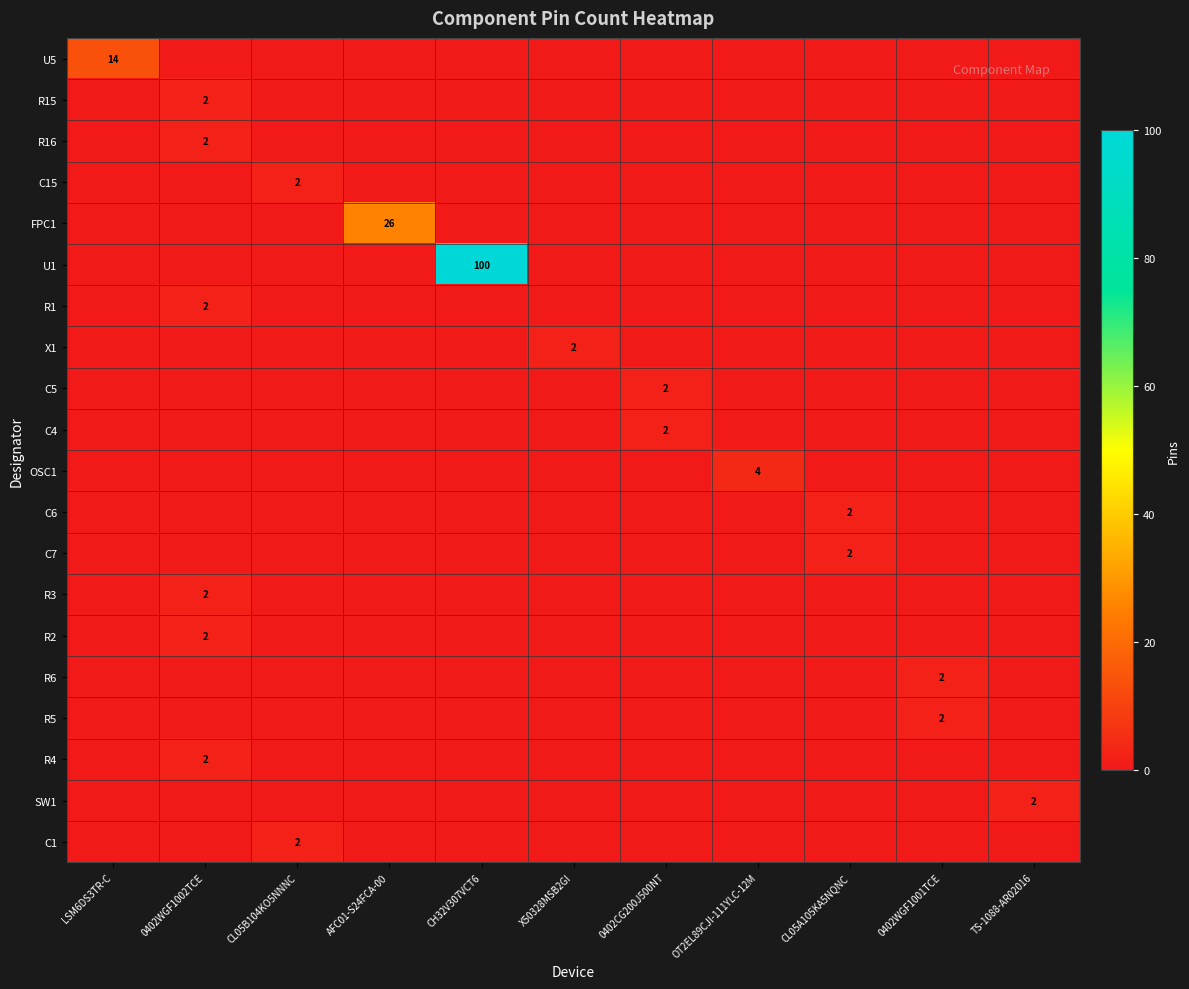

What is the sum of the C6 values at CL05A105KA5NQNC and AFC01-S24FCA-00?

2